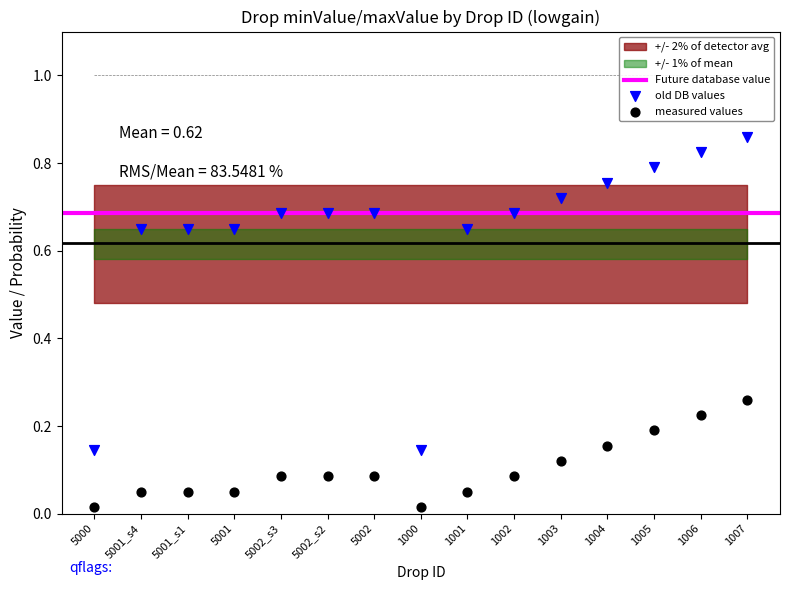

Which series contains the highest Y value?

old DB values